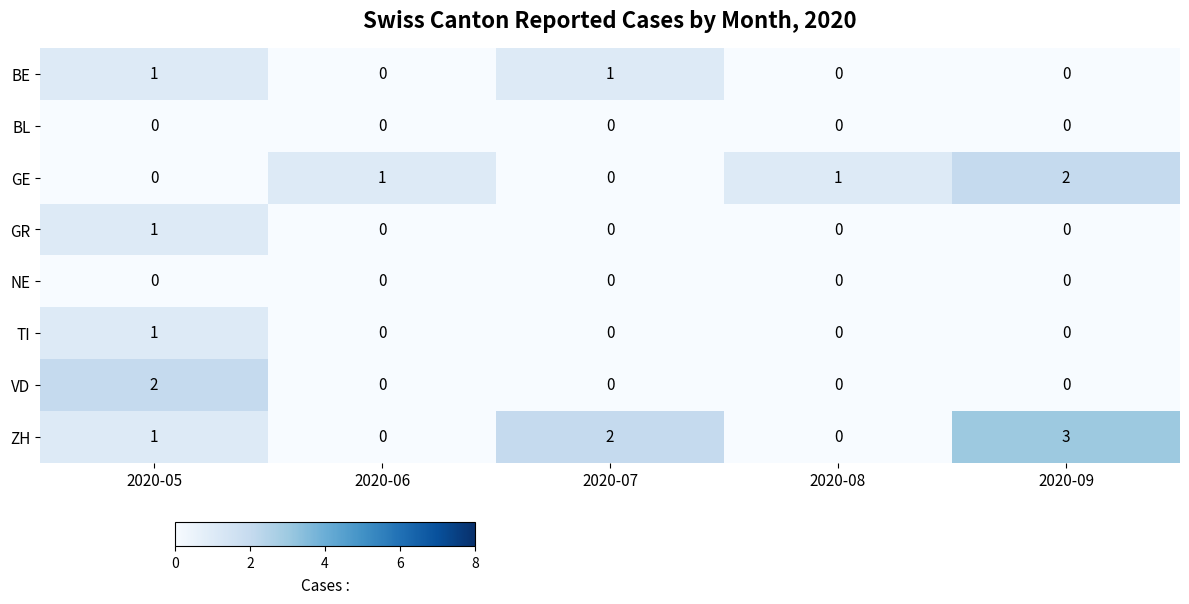

Is it true that GE equals 1 at 2020-07?

False